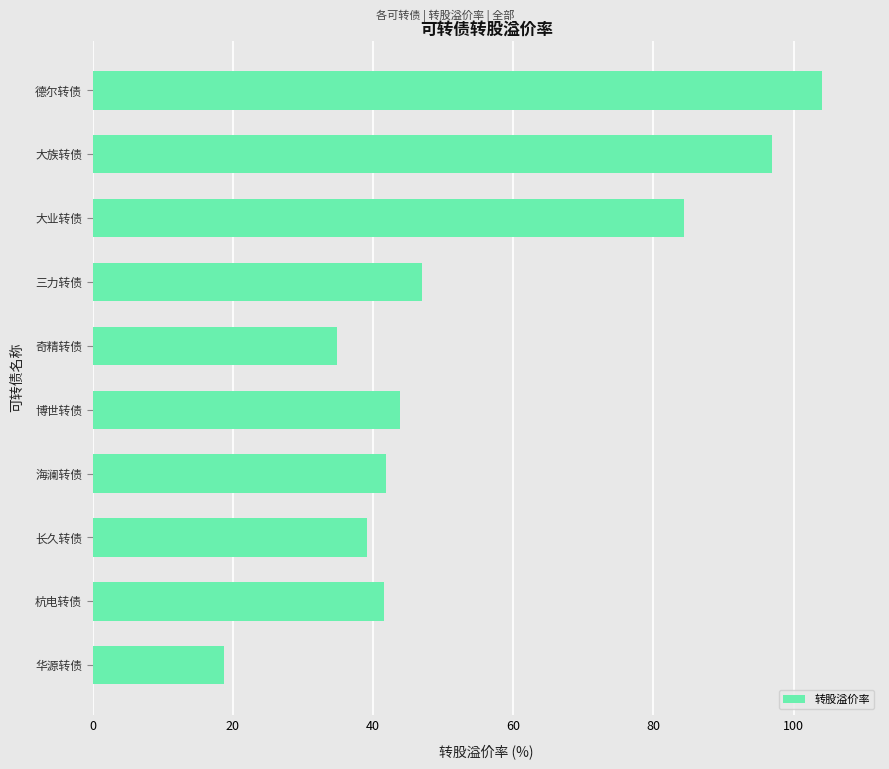

What is the sum of the values at 华源转债 and 奇精转债?

53.6